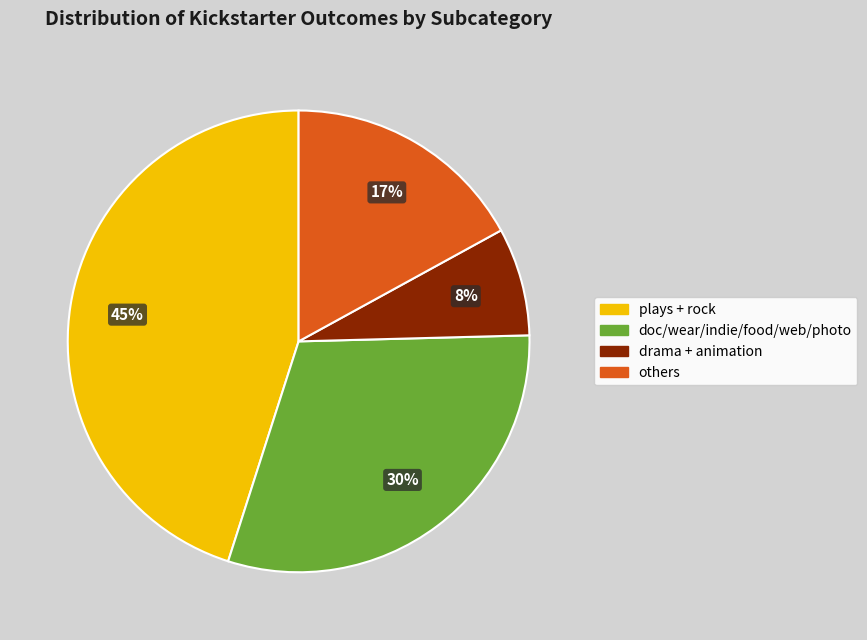

Does any single category account for the majority?

No